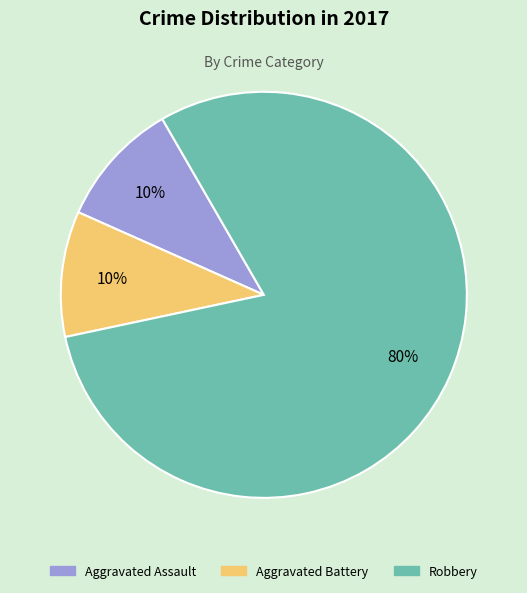

To the nearest percent, what is the difference between the largest and smallest slice percentages?

70%